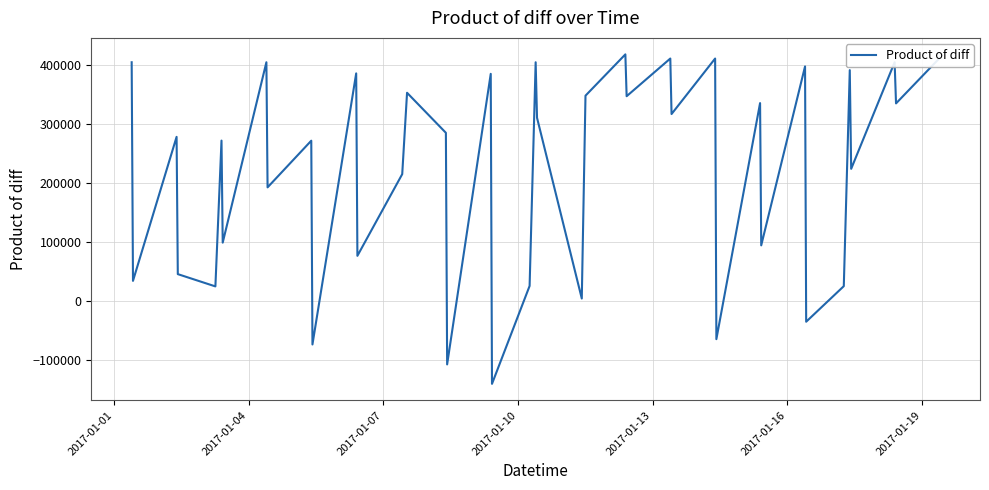

What is the difference between the maximum and minimum values?

558992.3